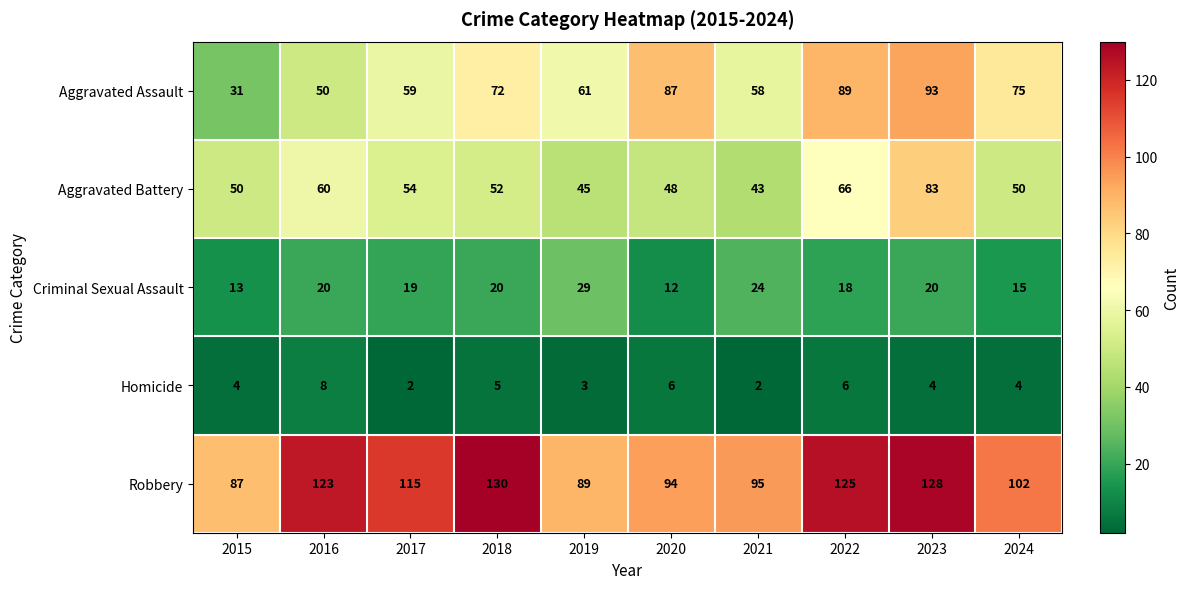

At how many categories does at least one series exceed 47?

10